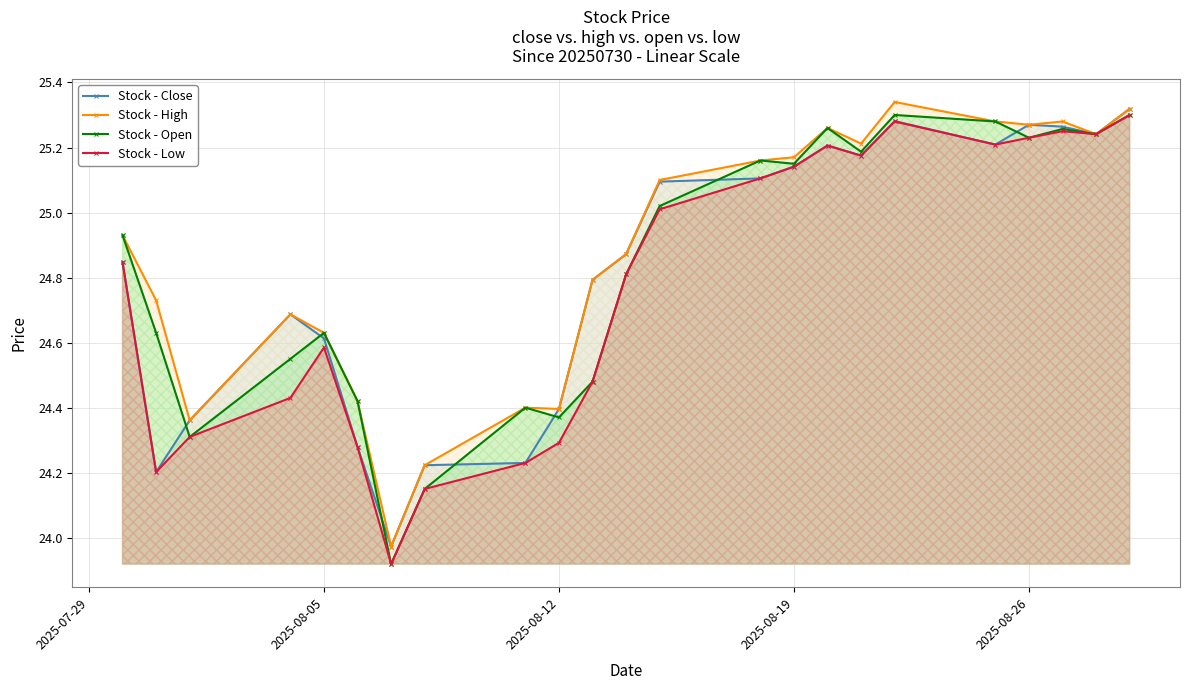

The value of Stock - Low at 2025-08-19 is 34.7. True or false?

False